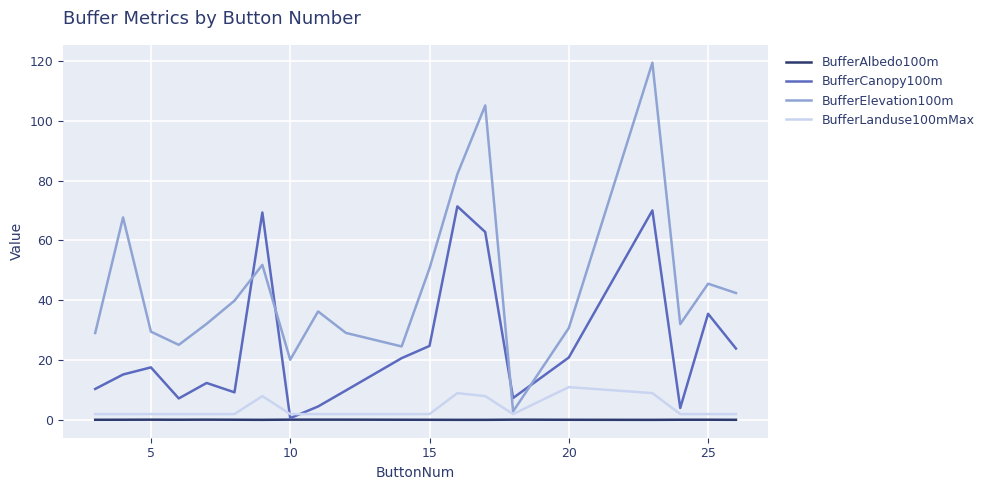

Which series has the largest range (max minus min)?

BufferElevation100m